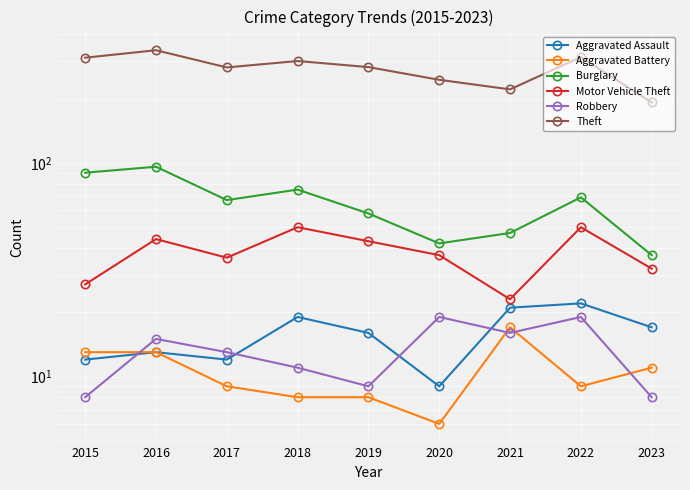

Which has a higher value, 2017 or 2023?

2023